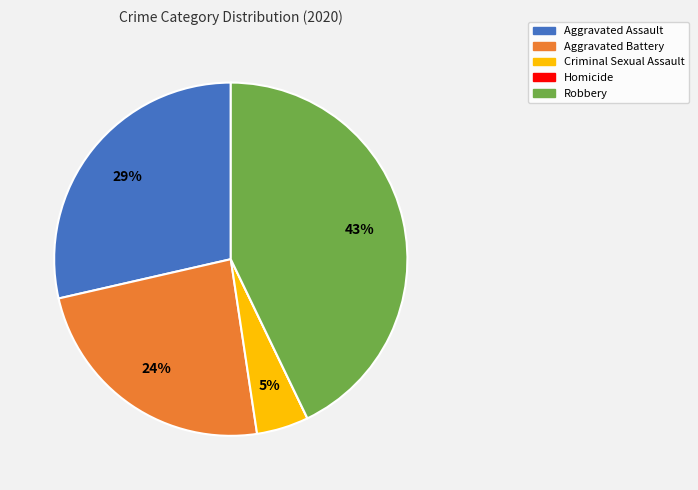

Is the sum of Aggravated Assault and Robbery greater than half?

Yes